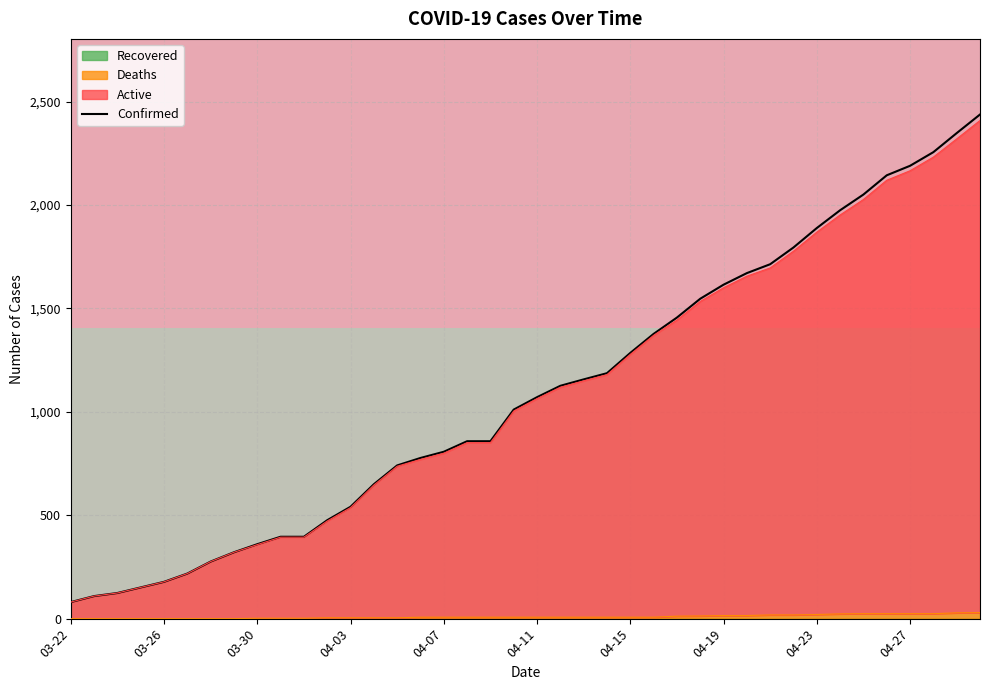

Which category has the highest value in the Deaths series?

04-30